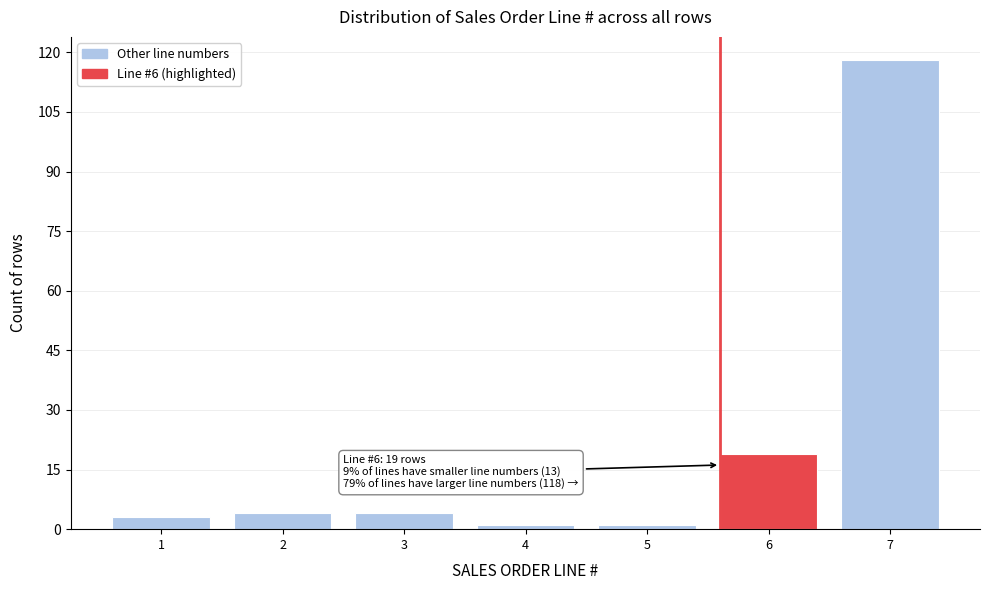

Reading left to right, what are all the values shown in this chart?

3	4	4	1	1	19	118